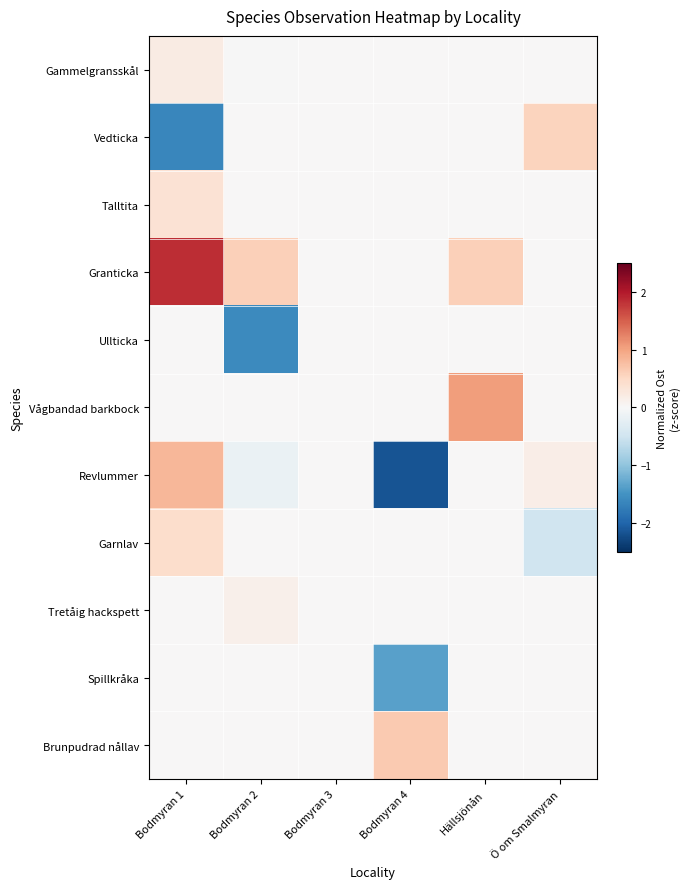

Between Bodmyran 4 and Ö om Smalmyran, which series saw the biggest shift?

Revlummer